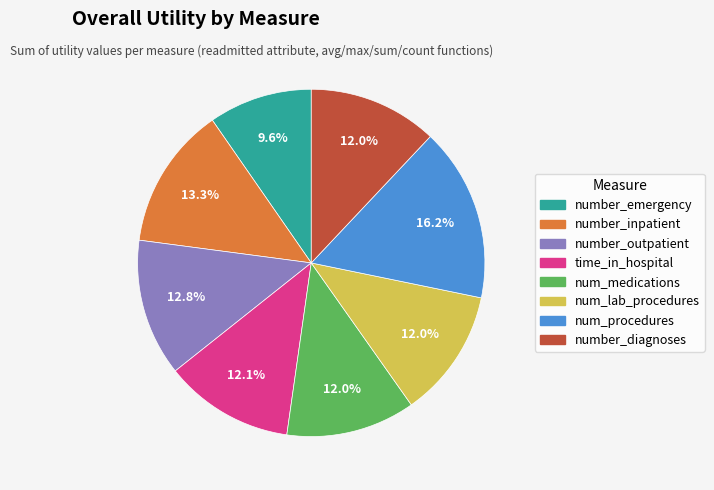

How many segments does this pie chart have?

8